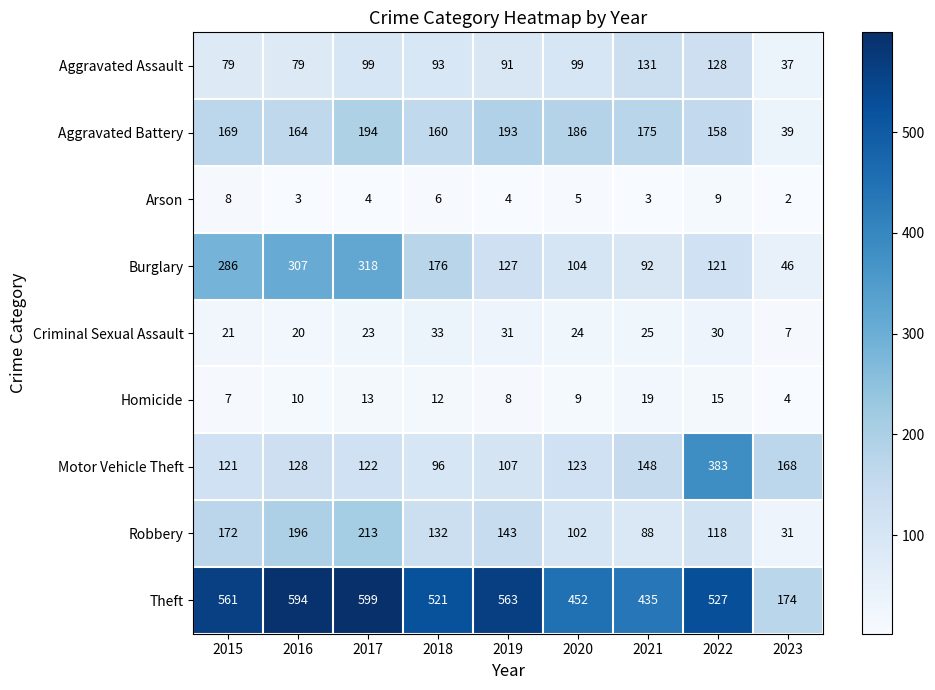

What is the difference between the second highest and minimum values in the Homicide series?

11